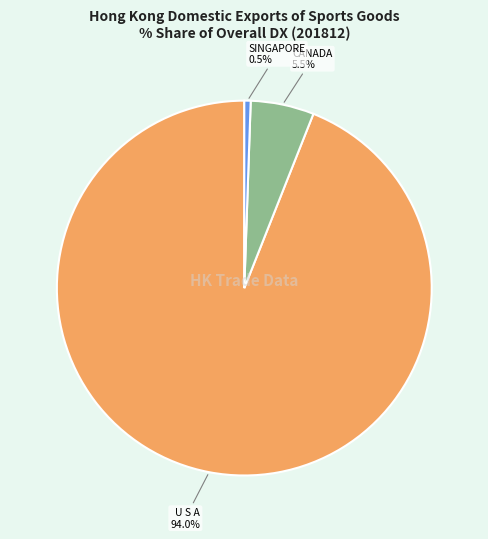

Is there a majority slice in this chart?

Yes